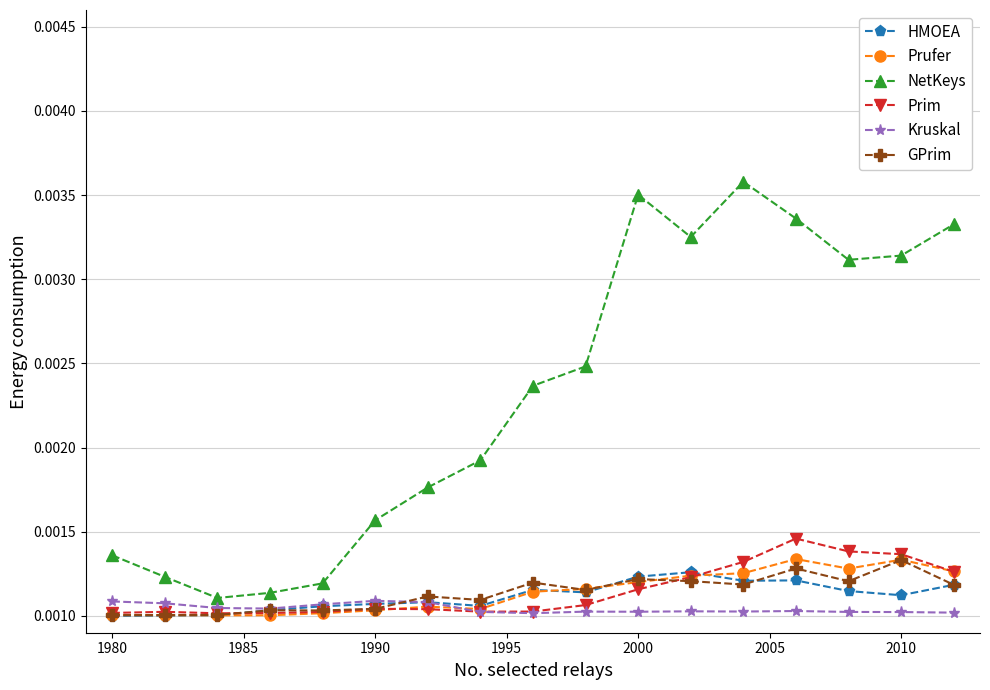

Does the chart display data point markers on the line(s)?

Yes